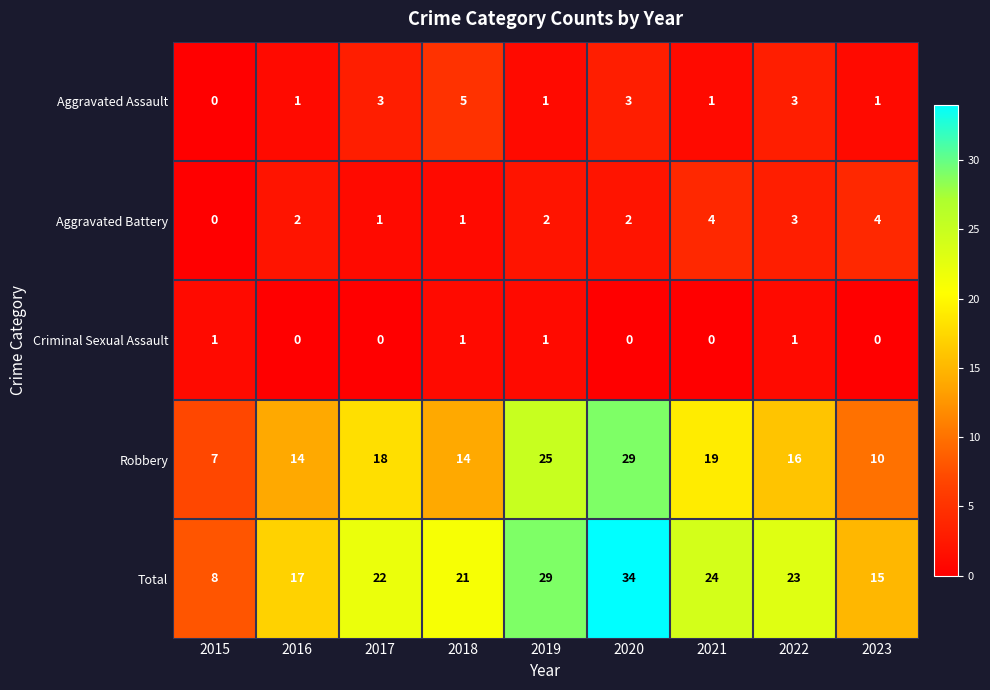

At which category does the chart reach its peak across all series?

2020